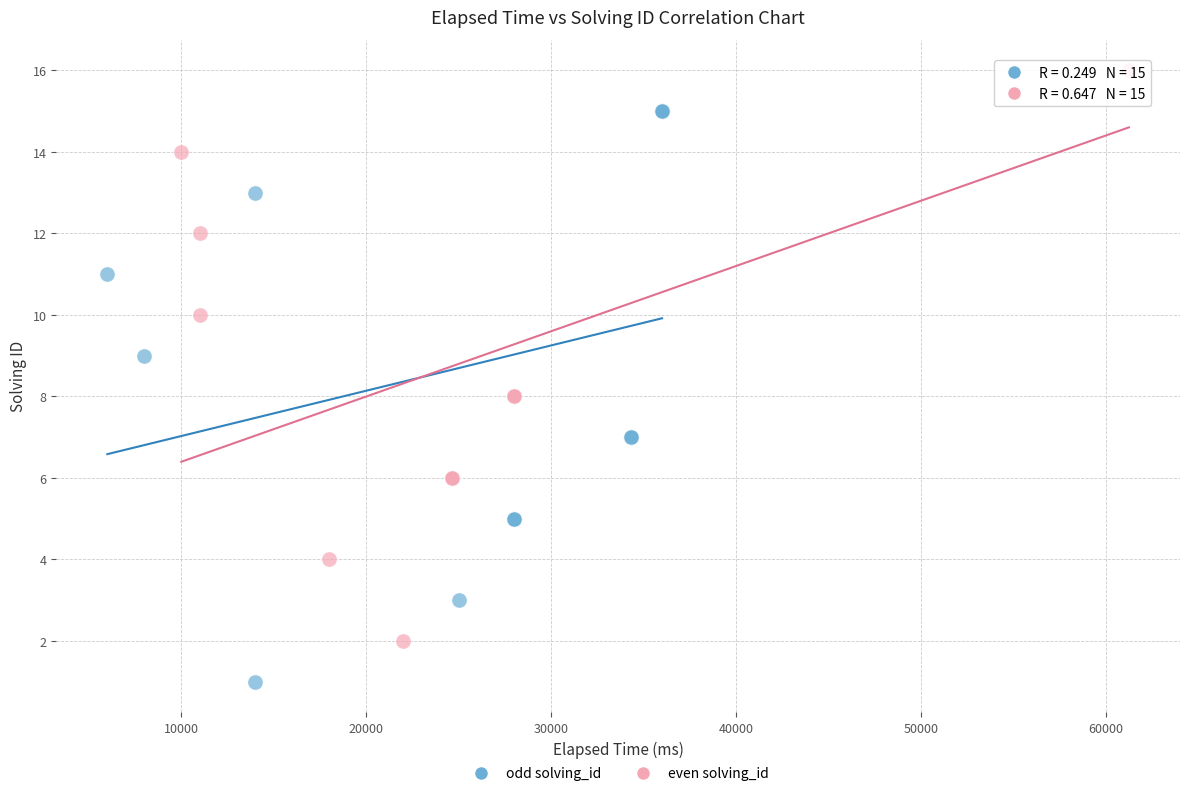

Which series contains the lowest Y value?

odd solving_id